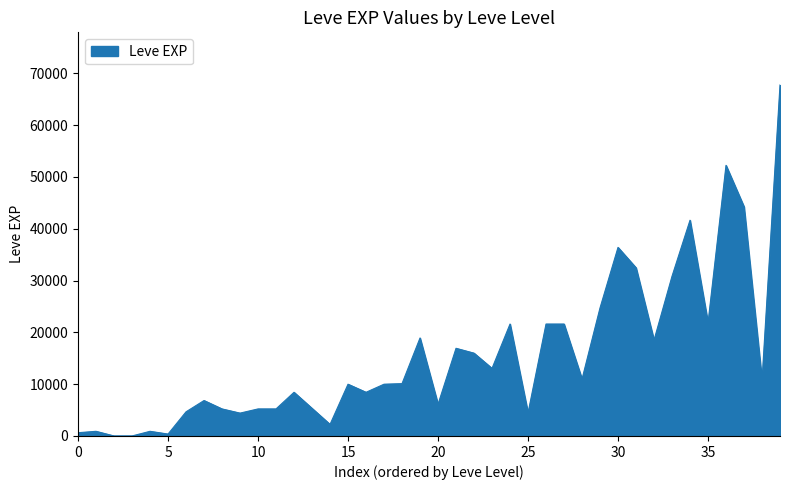

Does the chart display data point markers on the line(s)?

No